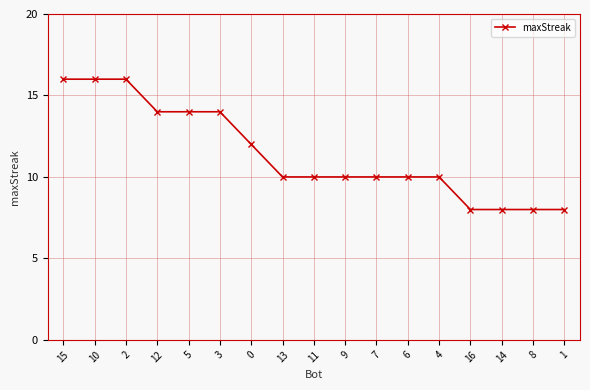

True or false: the data shows 10 at 11.

True